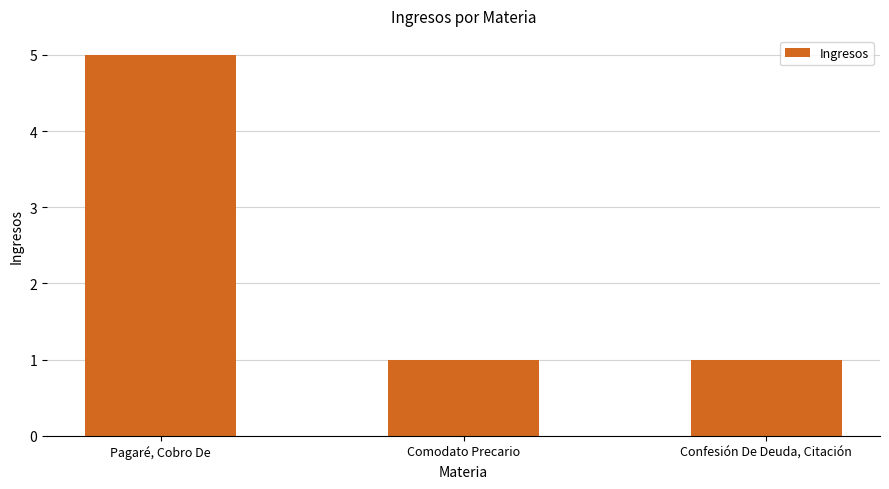

What is the difference between the maximum and second lowest values?

4